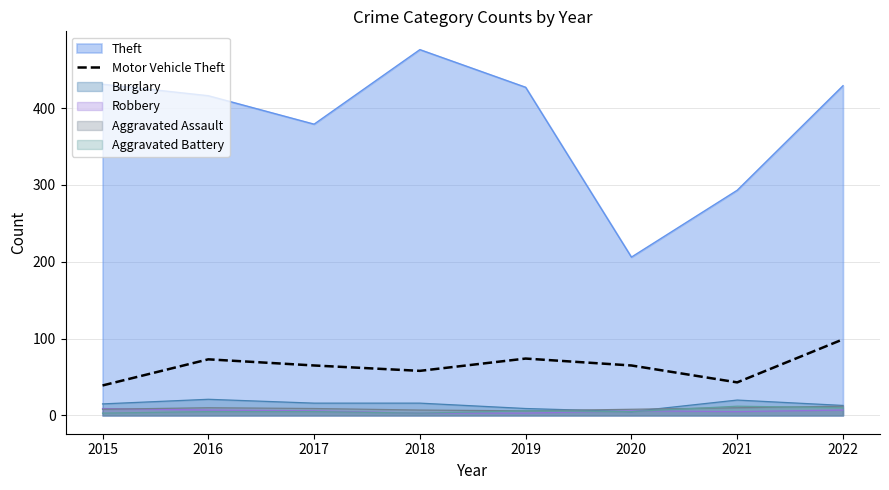

Between 2021 and 2022, which series saw the biggest shift?

Theft